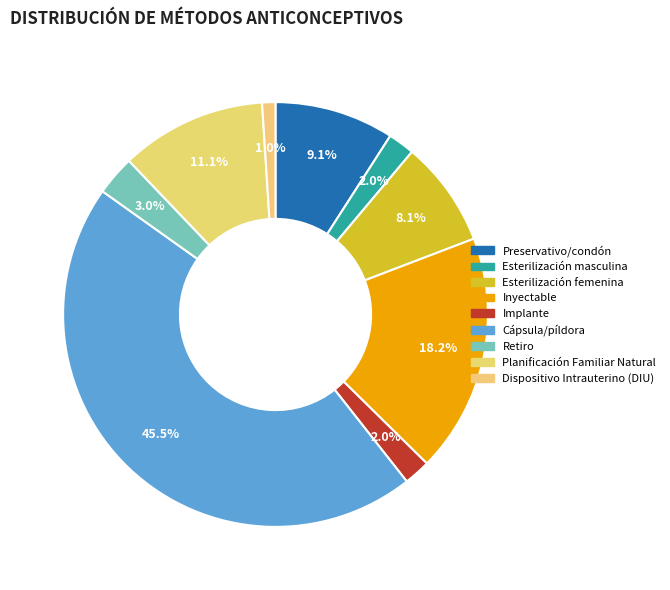

How many segments does this pie chart have?

9